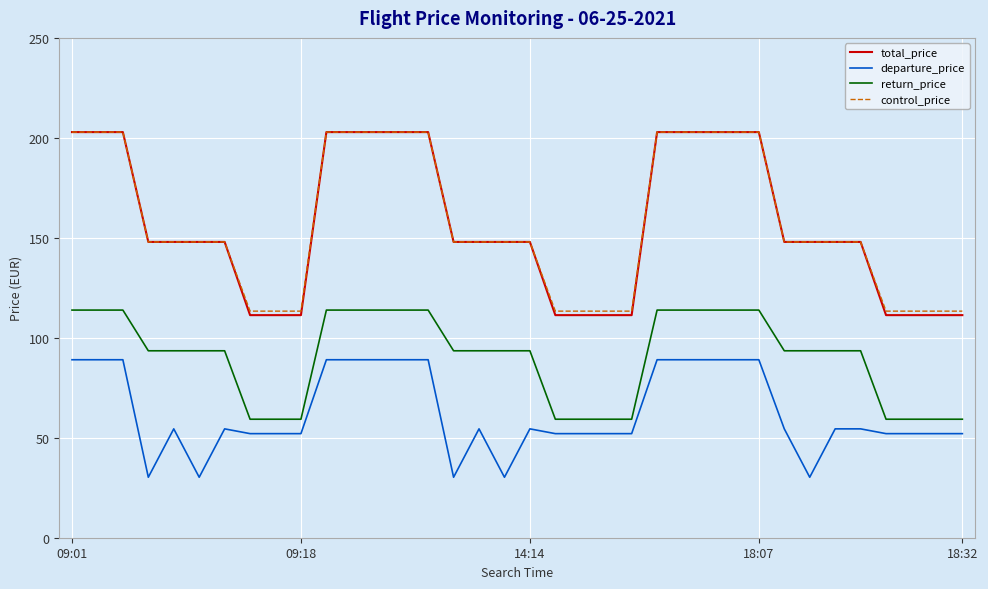

What are all the series names shown in the legend?

total_price, departure_price, return_price, control_price